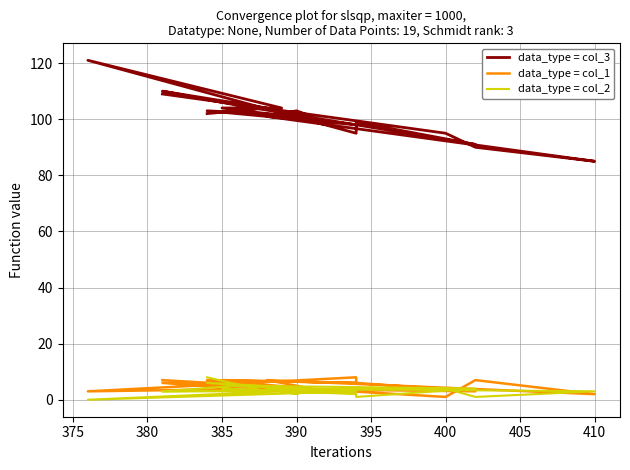

What is the label of the 3rd point from the left?

380